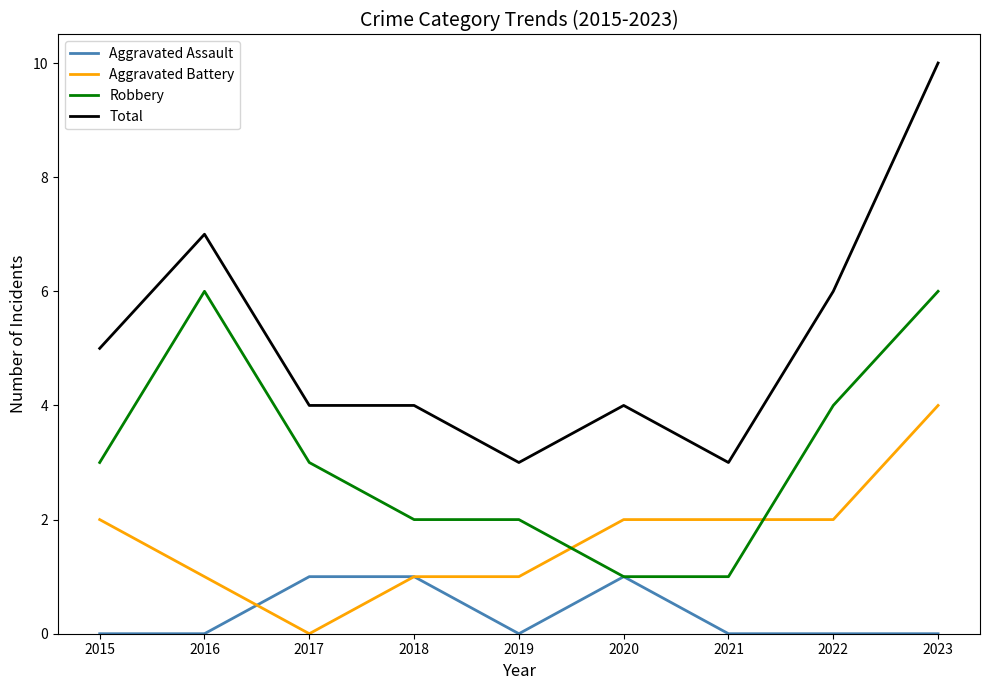

What is the difference between the Robbery values at 2019 and 2015?

1